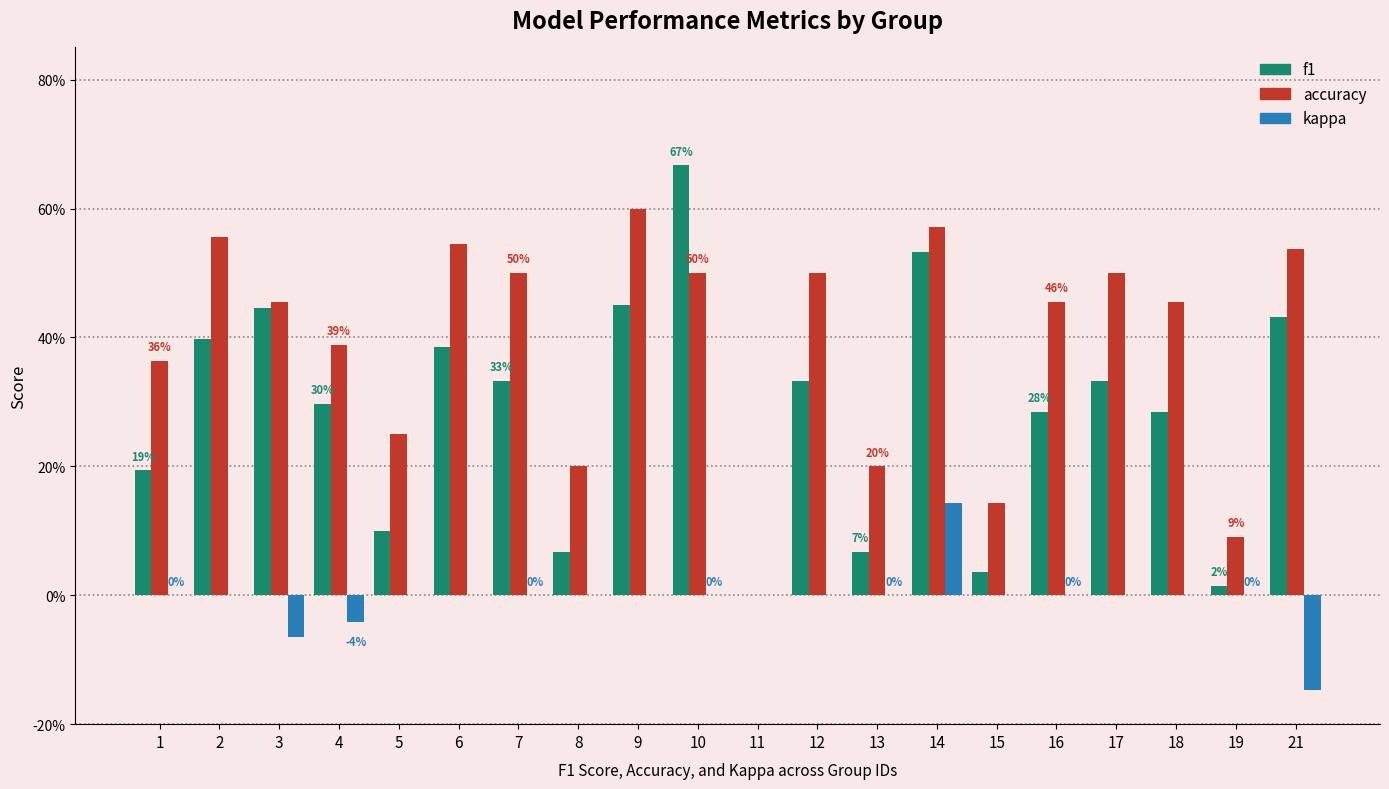

Reading left to right, list all the values displayed in this chart.

f1: 1=0.2	2=0.4	3=0.4	4=0.3	5=0.1	6=0.4	7=0.3	8=0.1	9=0.5	10=0.7	11=0.0	12=0.3	13=0.1	14=0.5	15=0.0	16=0.3	17=0.3	18=0.3	19=0.0	21=0.4
accuracy: 1=0.4	2=0.6	3=0.5	4=0.4	5=0.2	6=0.5	7=0.5	8=0.2	9=0.6	10=0.5	11=0.0	12=0.5	13=0.2	14=0.6	15=0.1	16=0.5	17=0.5	18=0.5	19=0.1	21=0.5
kappa: 1=0.0	2=0.0	3=-0.1	4=-0.0	5=0.0	6=0.0	7=0.0	8=0.0	9=0.0	10=0.0	11=0.0	12=0.0	13=0.0	14=0.1	15=0.0	16=0.0	17=0.0	18=0.0	19=0.0	21=-0.1